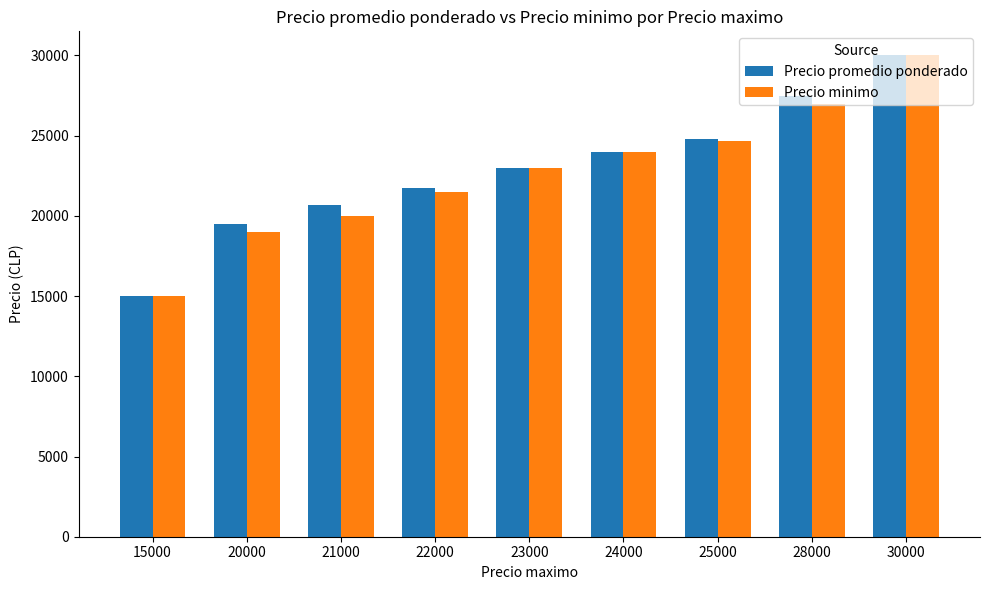

What are all the series names shown in the legend?

Precio promedio ponderado, Precio minimo